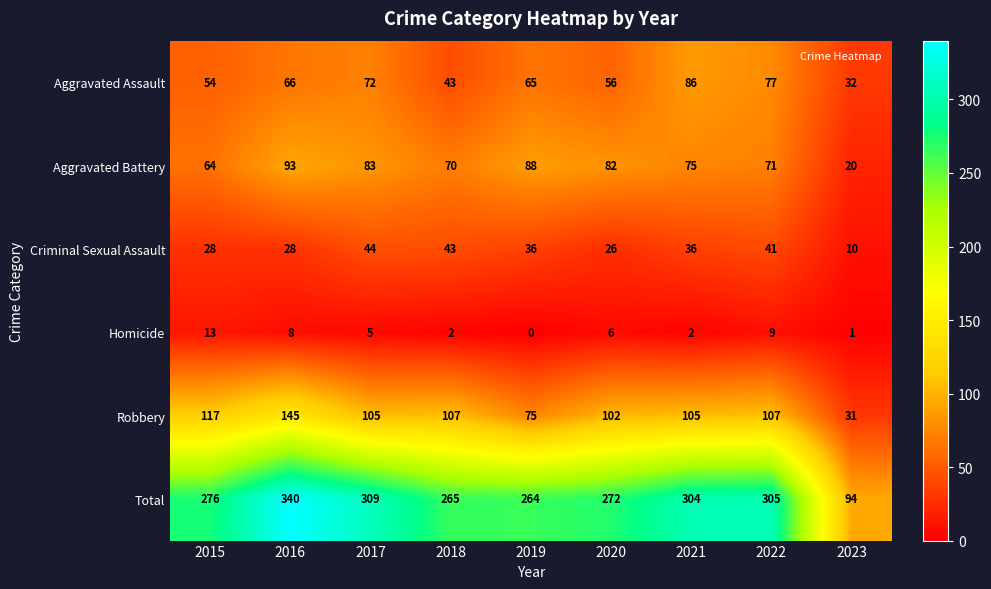

Which category has the highest value across all series?

2016